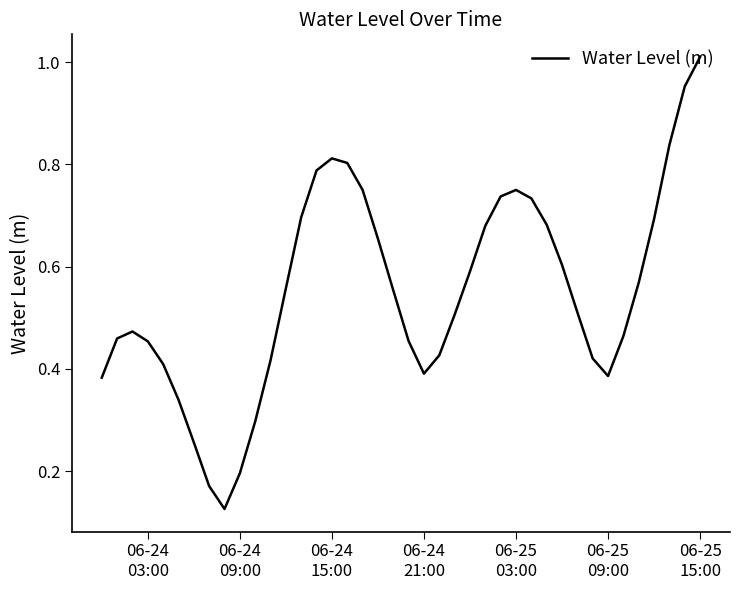

What is the difference between the maximum and minimum values?

0.9